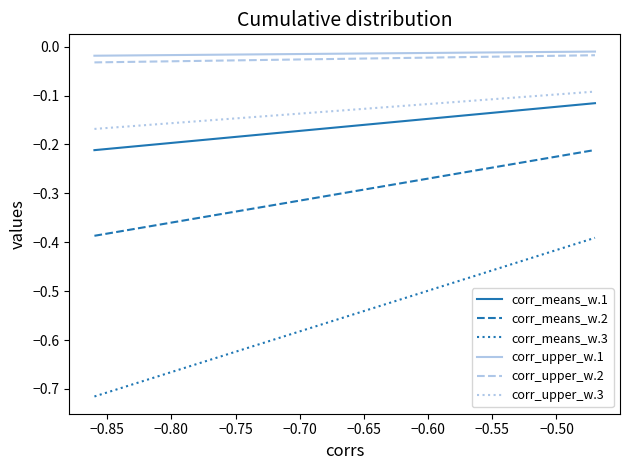

What are all the series names shown in the legend?

corr_means_w.1, corr_means_w.2, corr_means_w.3, corr_upper_w.1, corr_upper_w.2, corr_upper_w.3